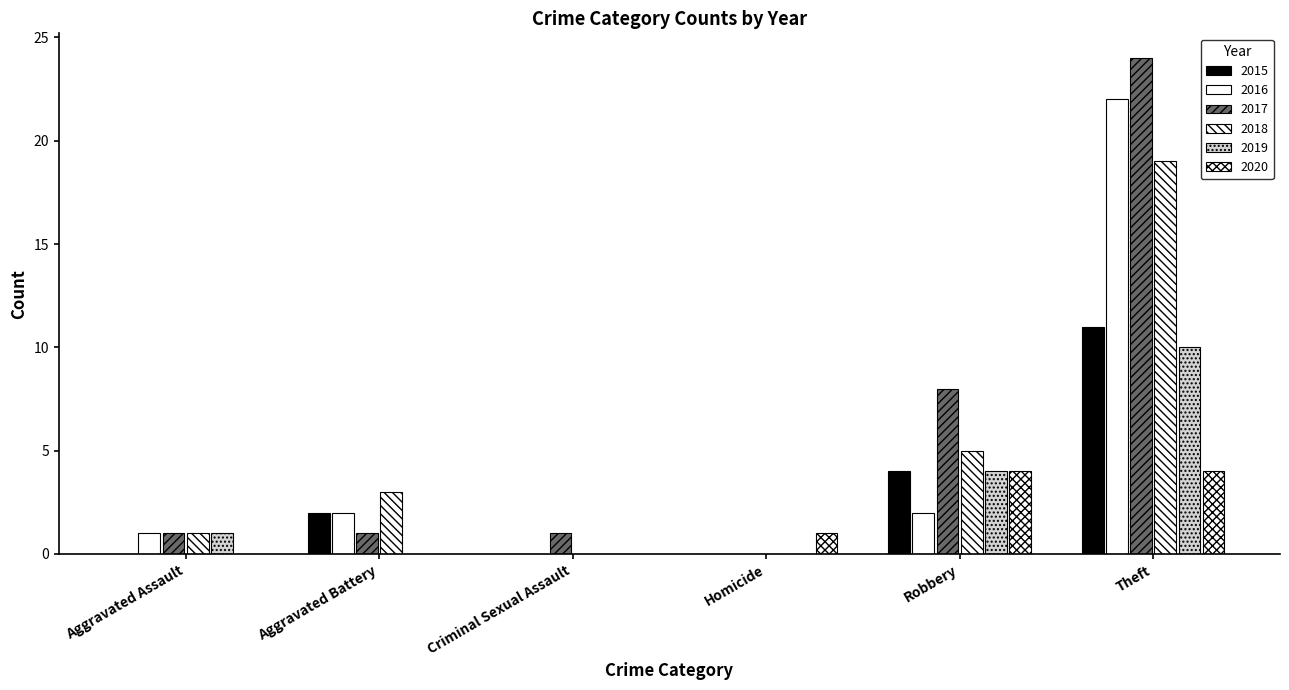

How many groups of bars are there?

6